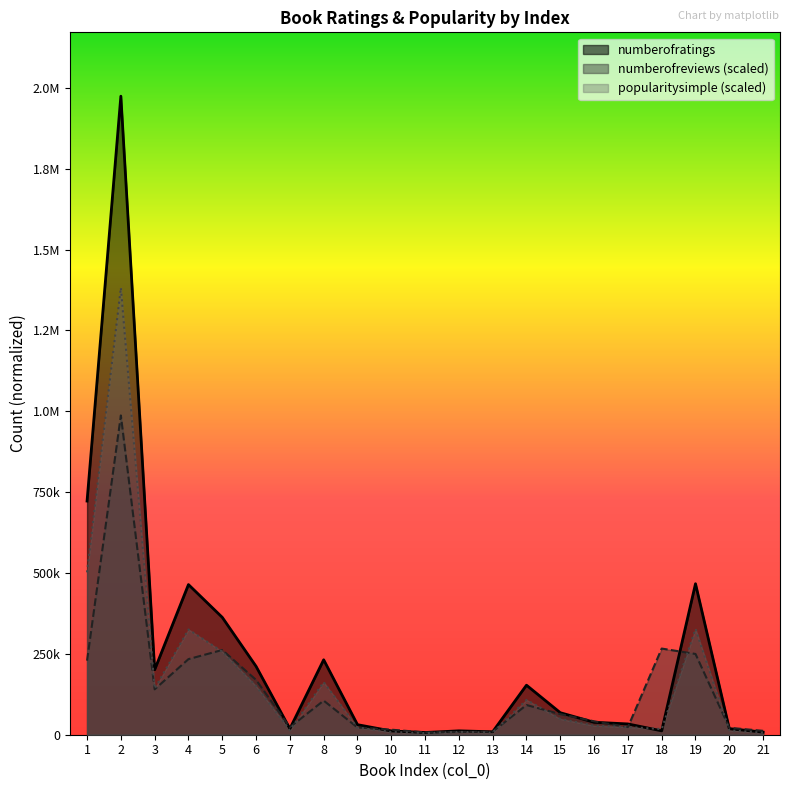

Does the chart display data point markers on the line(s)?

No